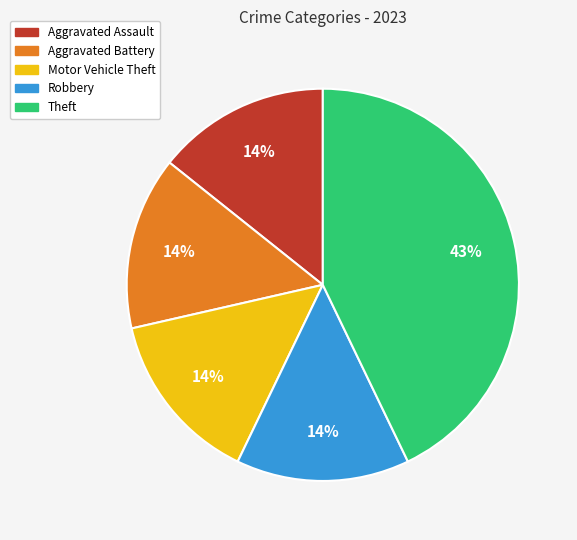

True or false: Aggravated Assault accounts for 14% of the total.

True